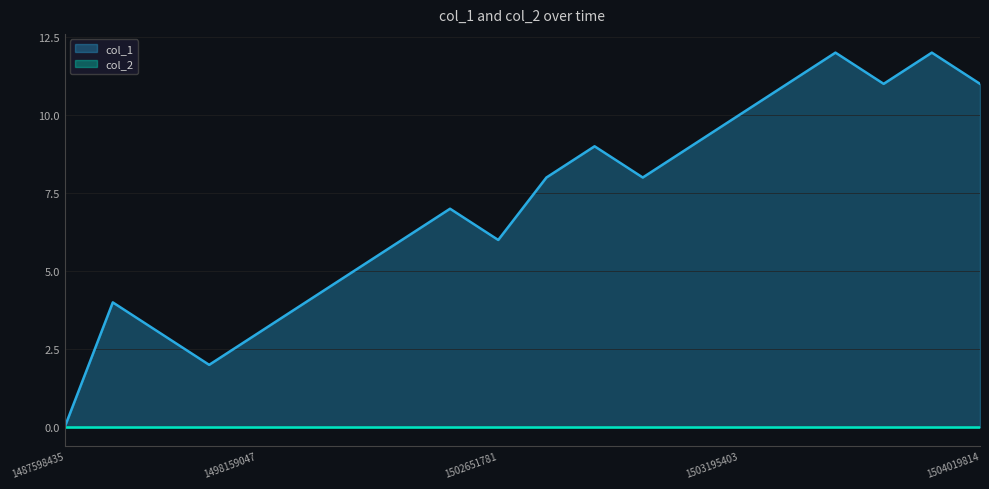

Reading right to left, list all the values displayed in this chart.

1504019814=11	1503461951=12	1503436609=11	1503368227=12	1503332263=11	1503195403=10	1503180989=9	1503116250=8	1503105515=9	1502763443=8	1502651781=6	1502453858=7	1502410606=6	1502396218=5	1502385452=4	1498159047=3	1497611804=2	1497093357=3	1494951081=4	1487598435=0